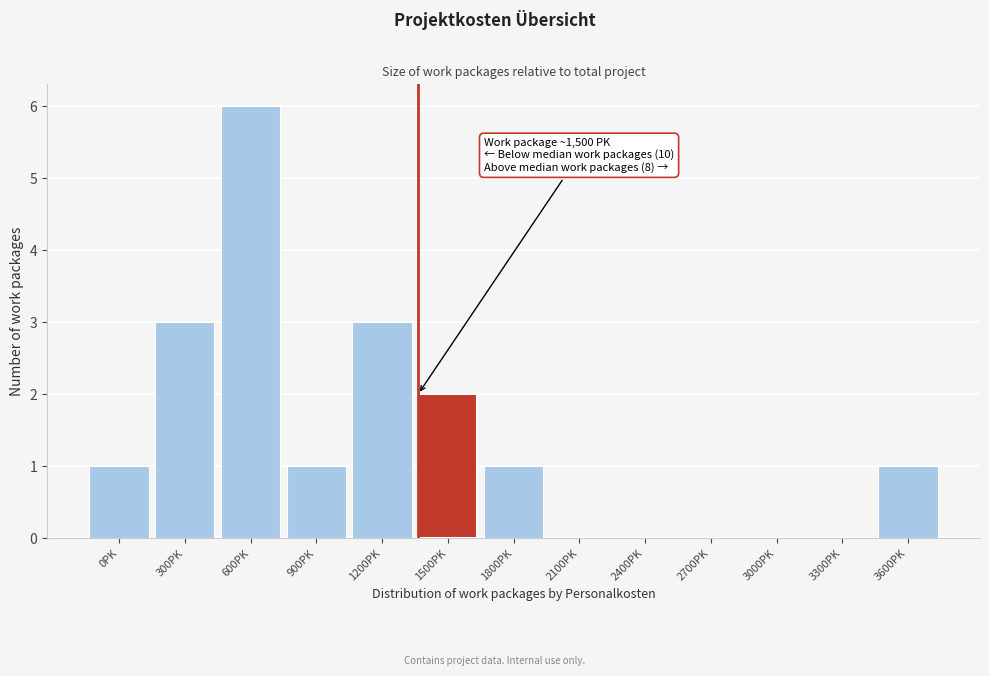

Reading right to left, list all the values displayed in this chart.

3600PK=1	3300PK=0	3000PK=0	2700PK=0	2400PK=0	2100PK=0	1800PK=1	1500PK=2	1200PK=3	900PK=1	600PK=6	300PK=3	0PK=1